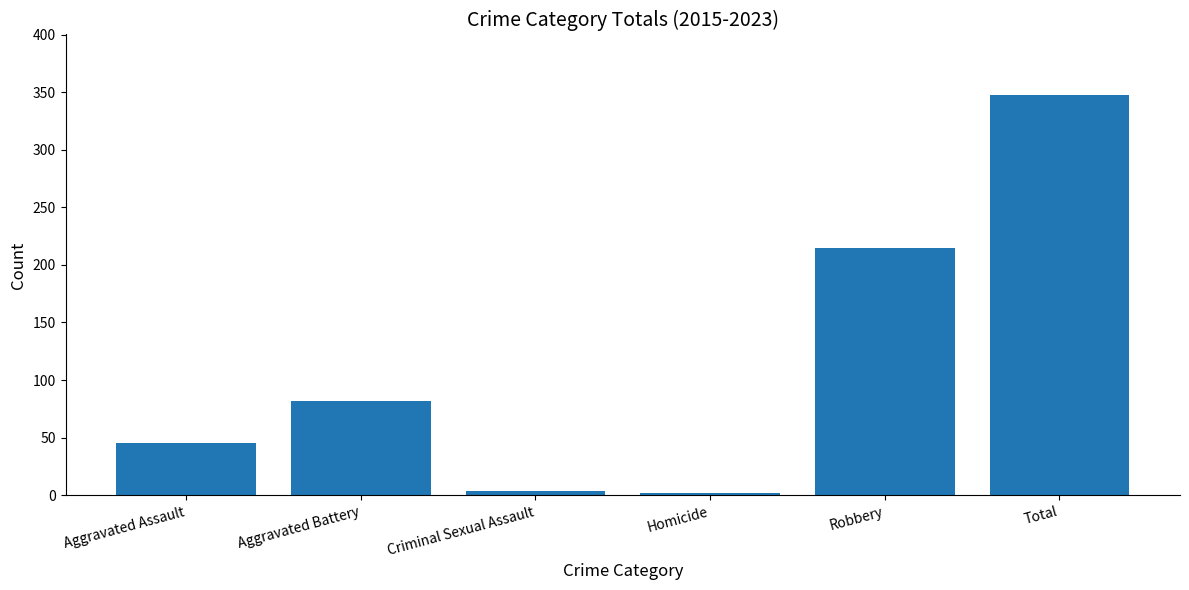

True or false: the data shows 64 at Aggravated Assault.

False